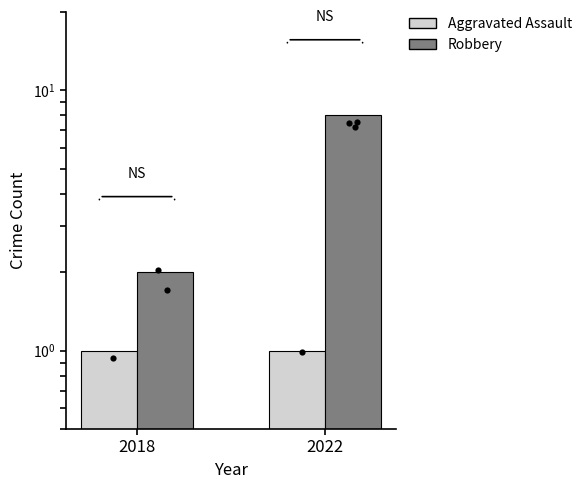

Which series has the largest total across all categories?

Robbery